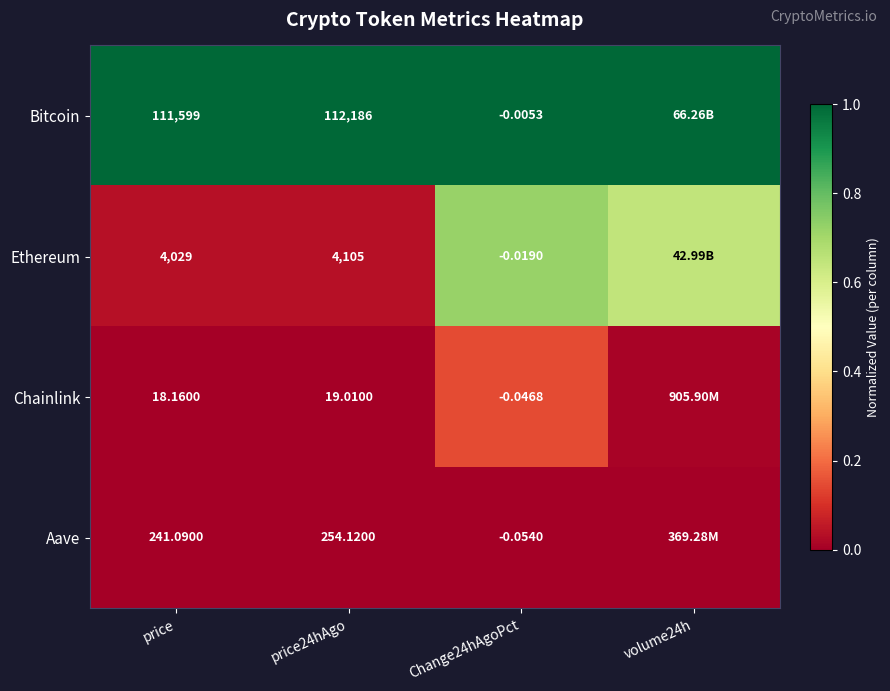

Is the value of Aave at price greater than the value of Ethereum at Change24hAgoPct?

Yes